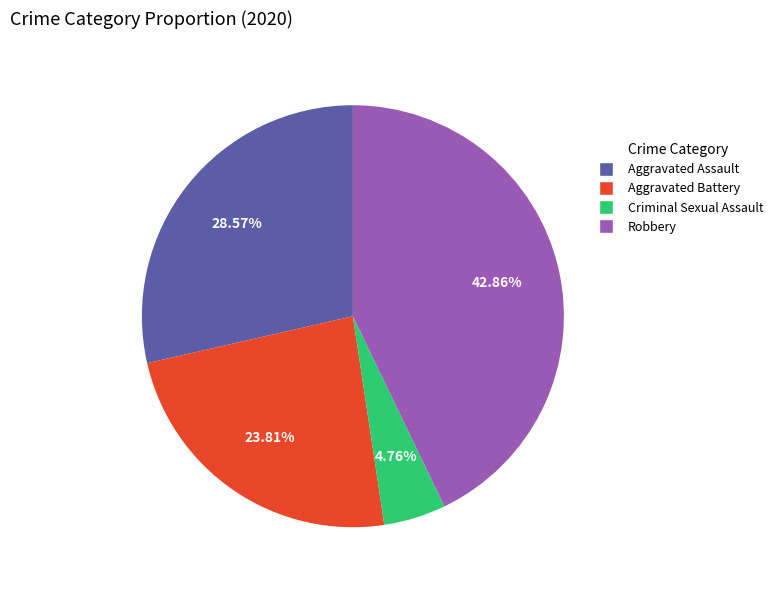

Rank the categories by value from highest to lowest.

Robbery, Aggravated Assault, Aggravated Battery, Criminal Sexual Assault